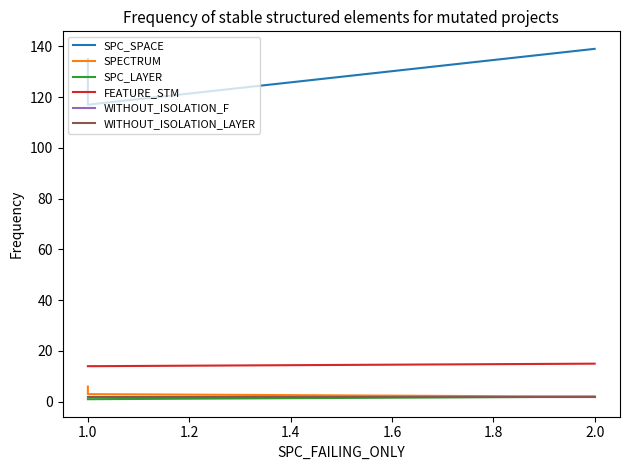

What is the maximum value for FEATURE_STM?

15